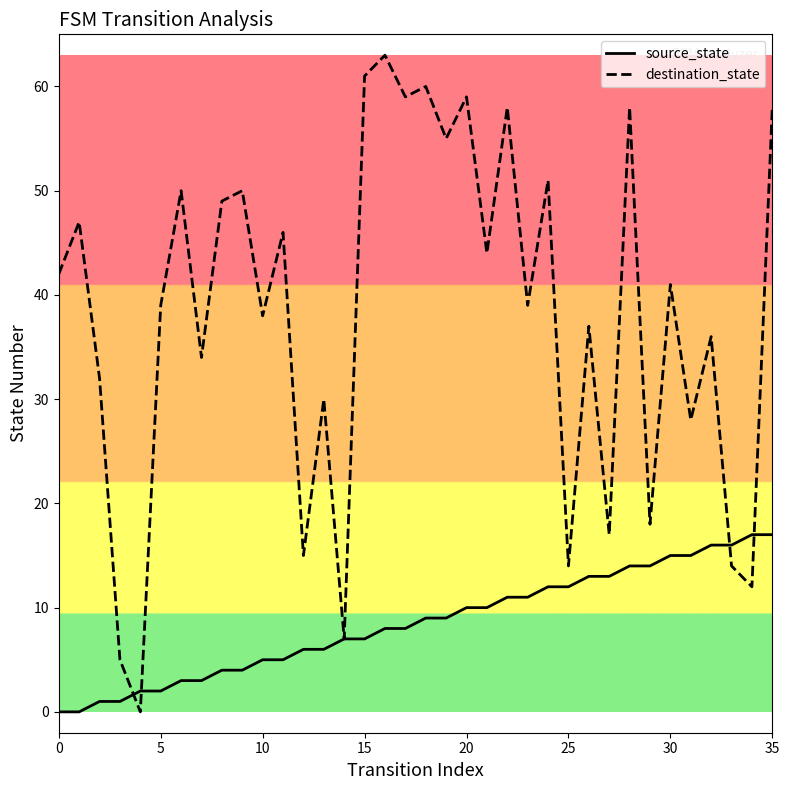

Which series has the largest total across all categories?

destination_state